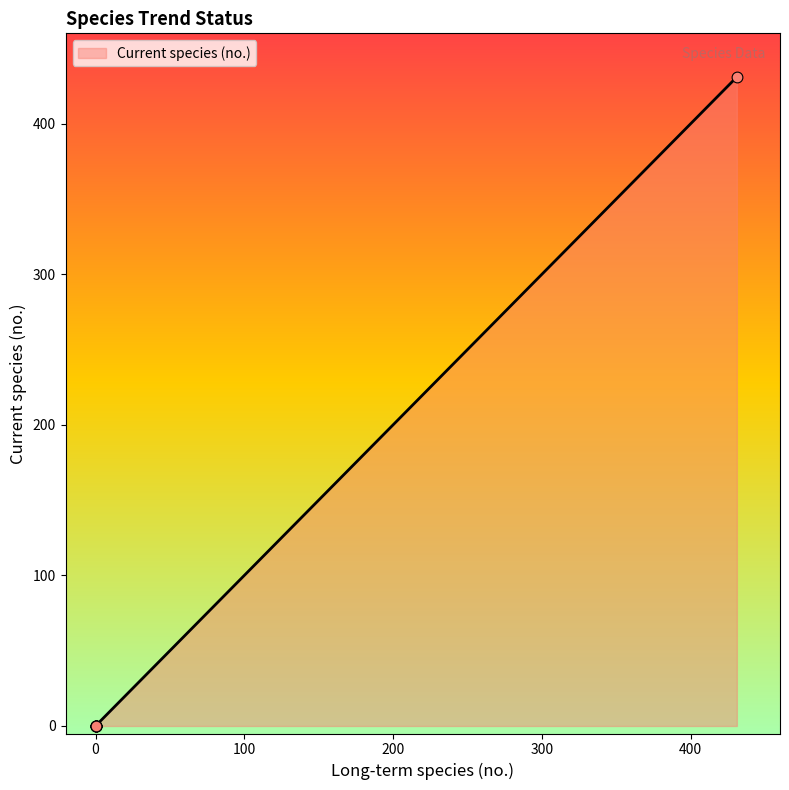

Between Increase and Rapid Increase, which is larger?

Increase